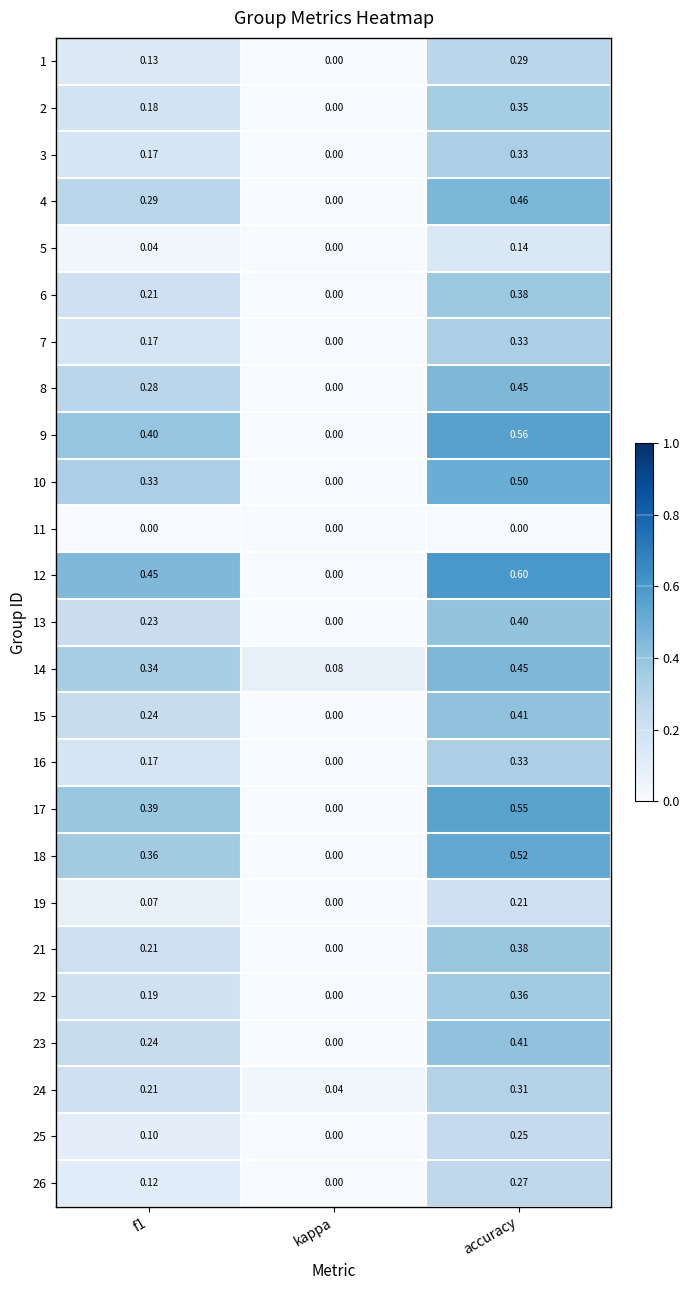

At which label does 2 reach its minimum?

kappa